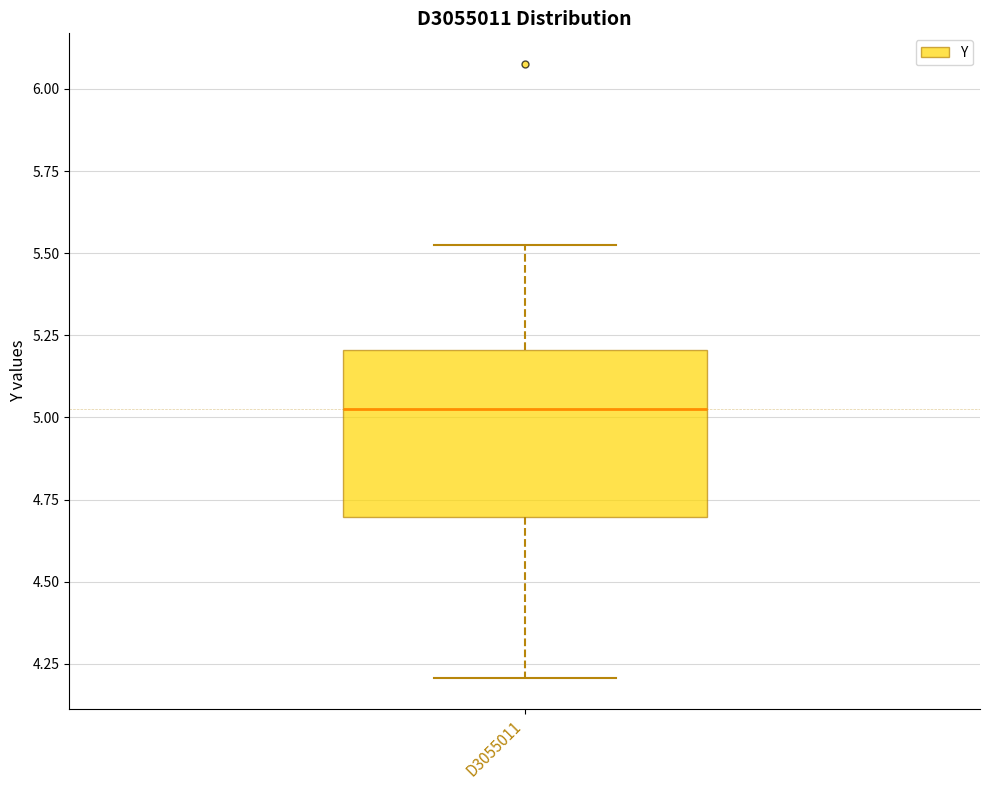

Where does the upper whisker of the box for D3055011 end on the y-axis? The values are not printed on the chart, so give them approximately, as read against the axis.

5.55